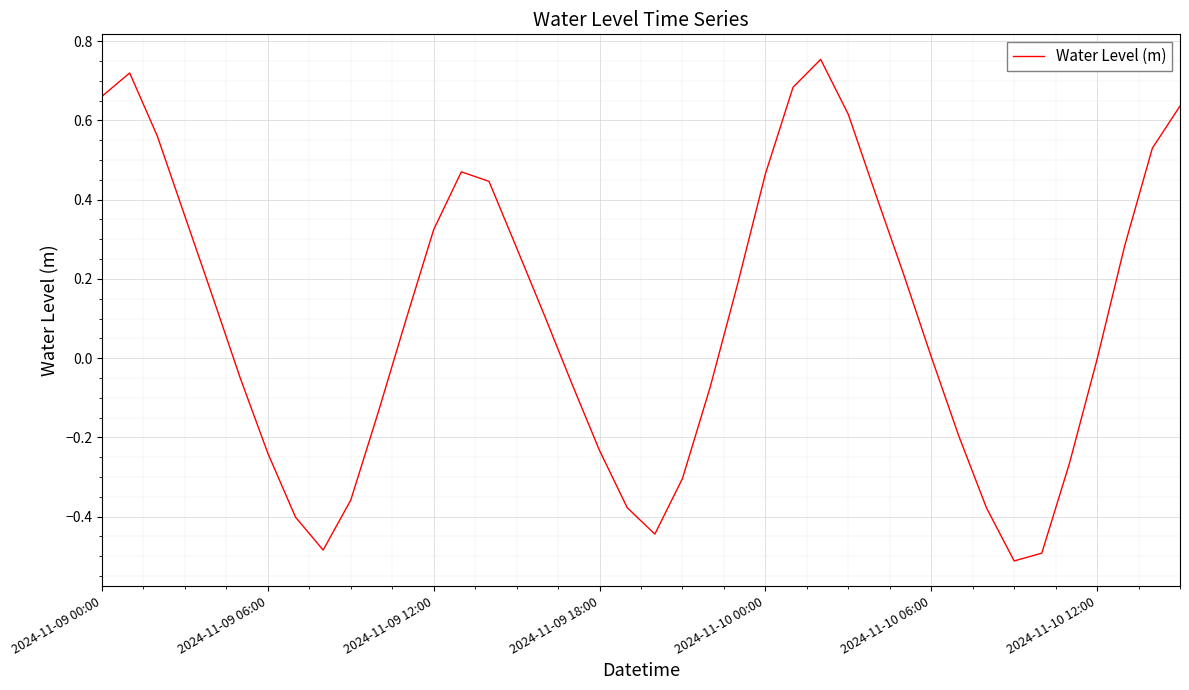

What is the difference between the maximum and minimum values?

1.3